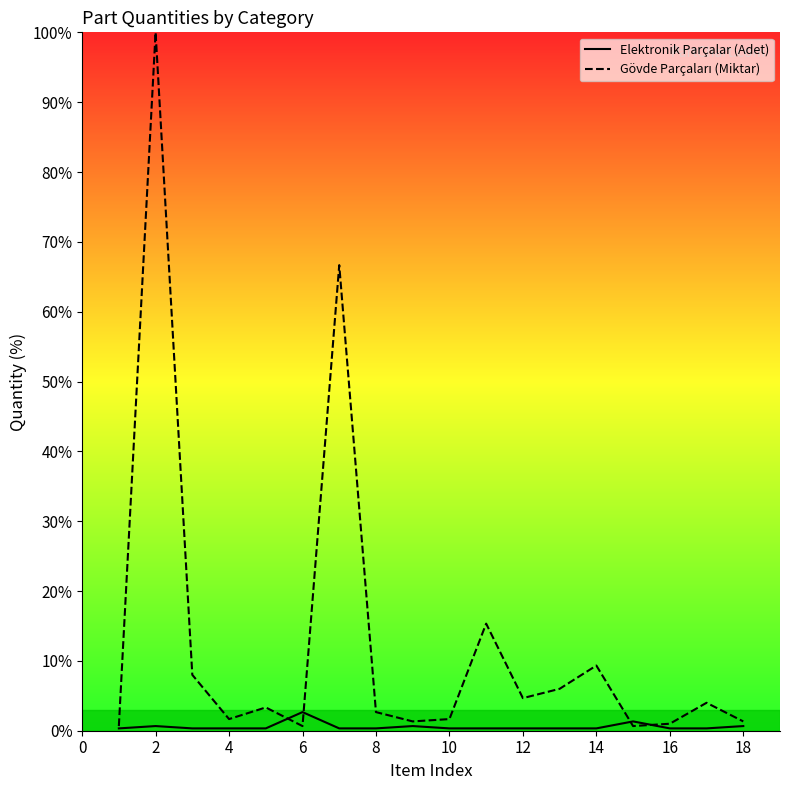

What is the maximum value shown in the chart?

100.0